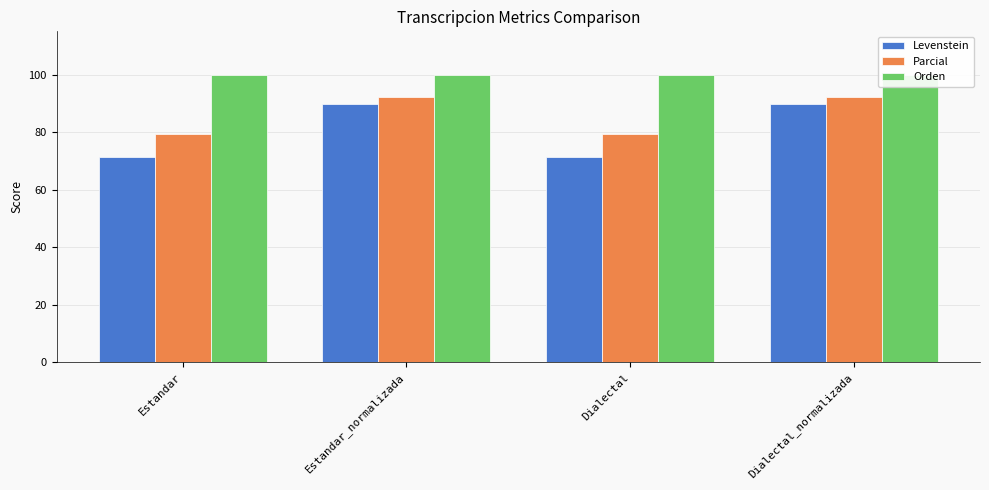

Where does the Parcial series first go above 92?

Estandar_normalizada